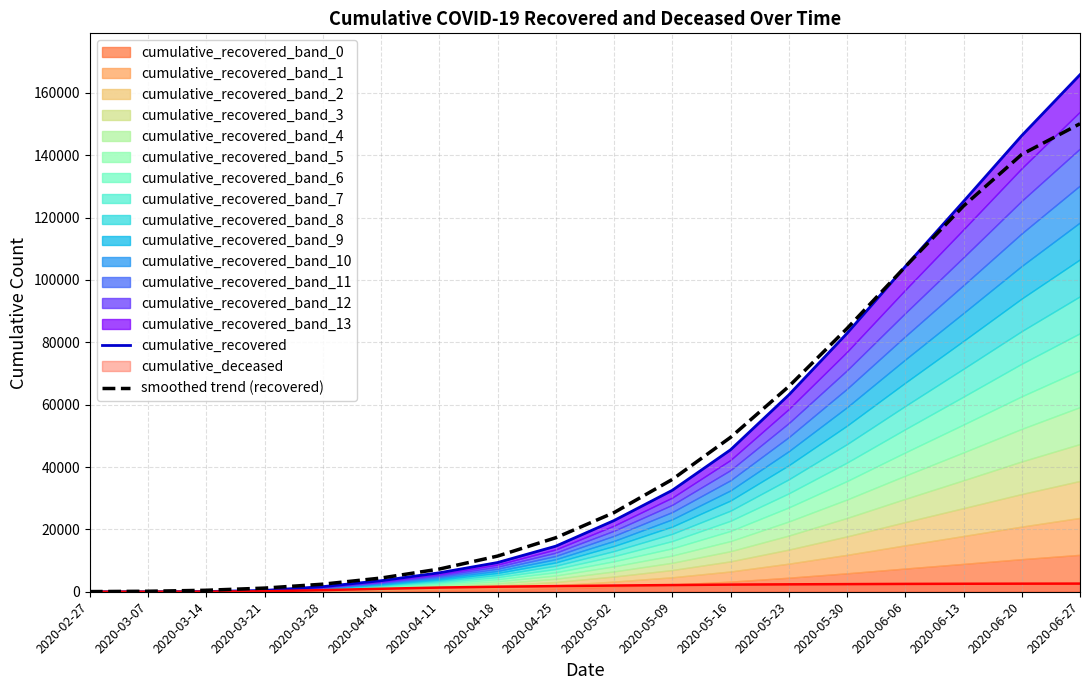

How many lines are shown in the chart?

2